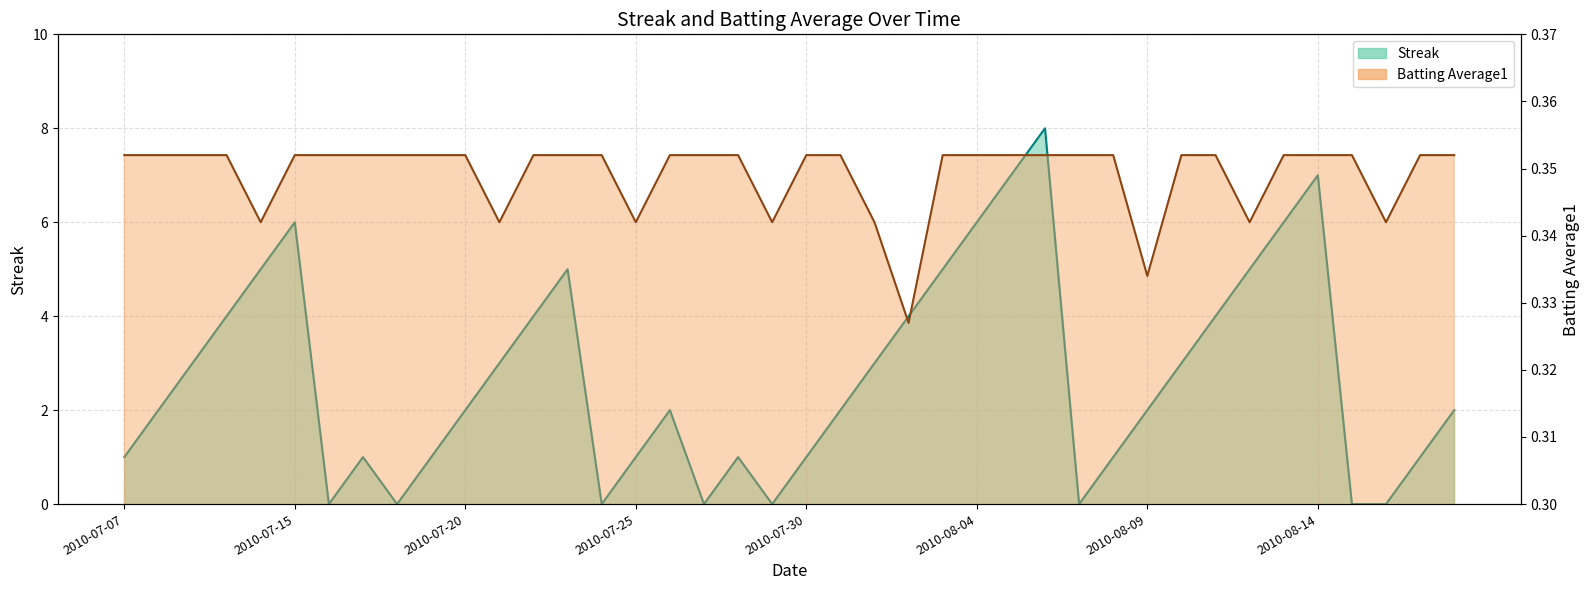

Which series changed the most between 20 and 23?

Streak